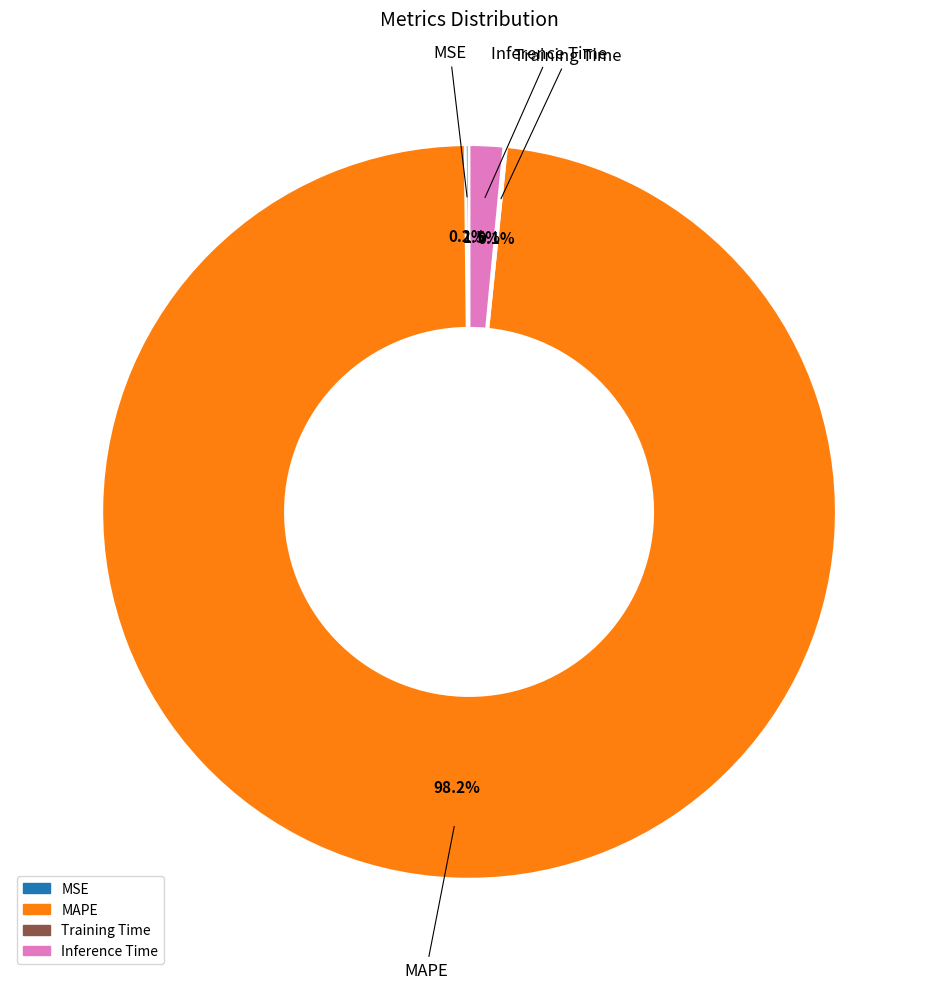

What is the majority slice?

MAPE